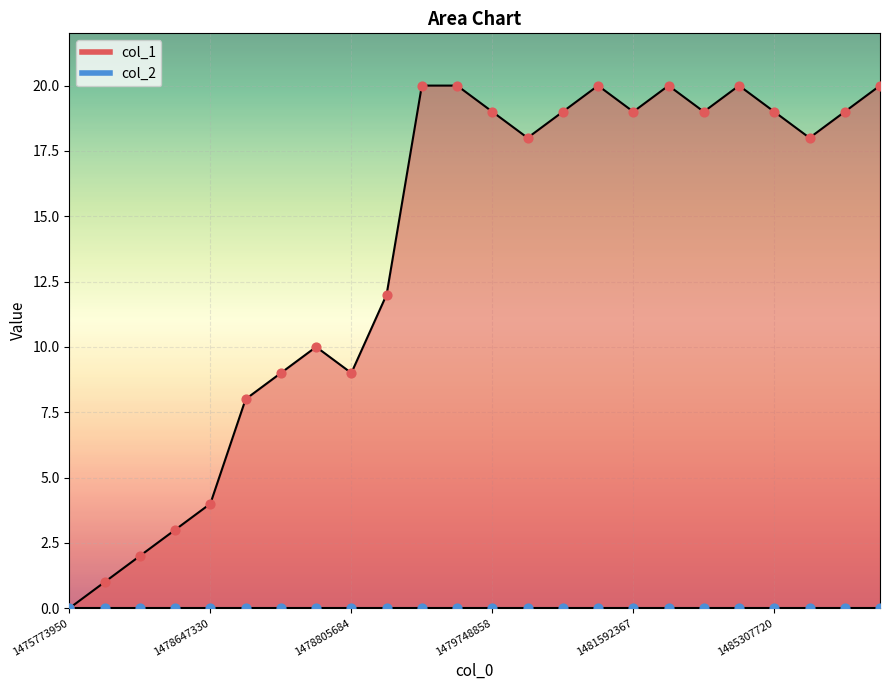

What is the ratio of the value at 21 to the value at 8?

2.0